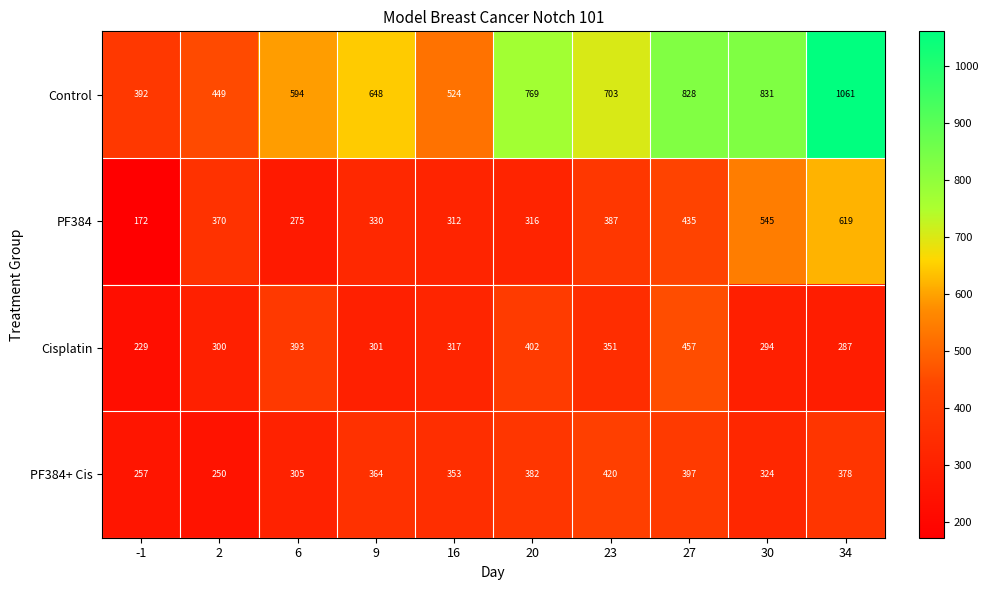

How many categories are shown in the chart?

10